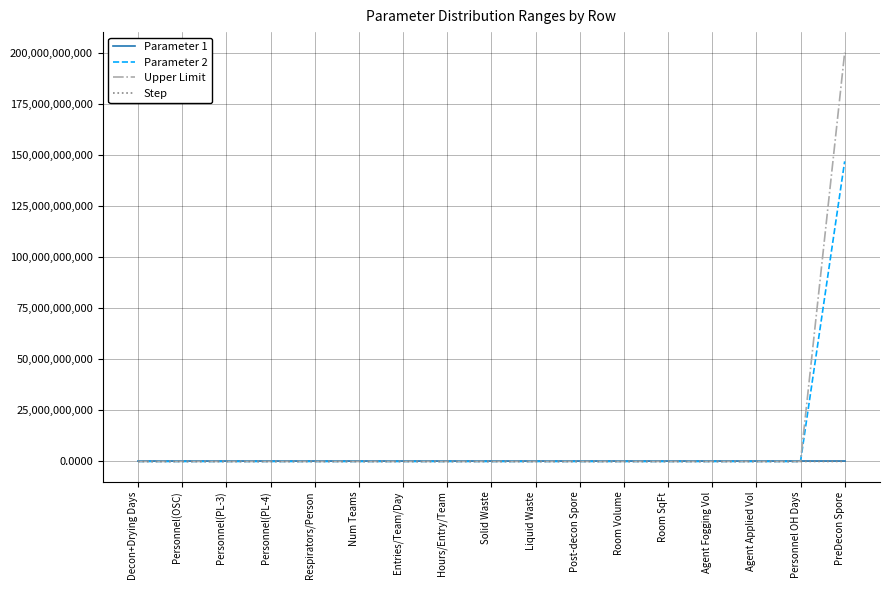

Is it true that Step equals 0.0 at Solid Waste?

True